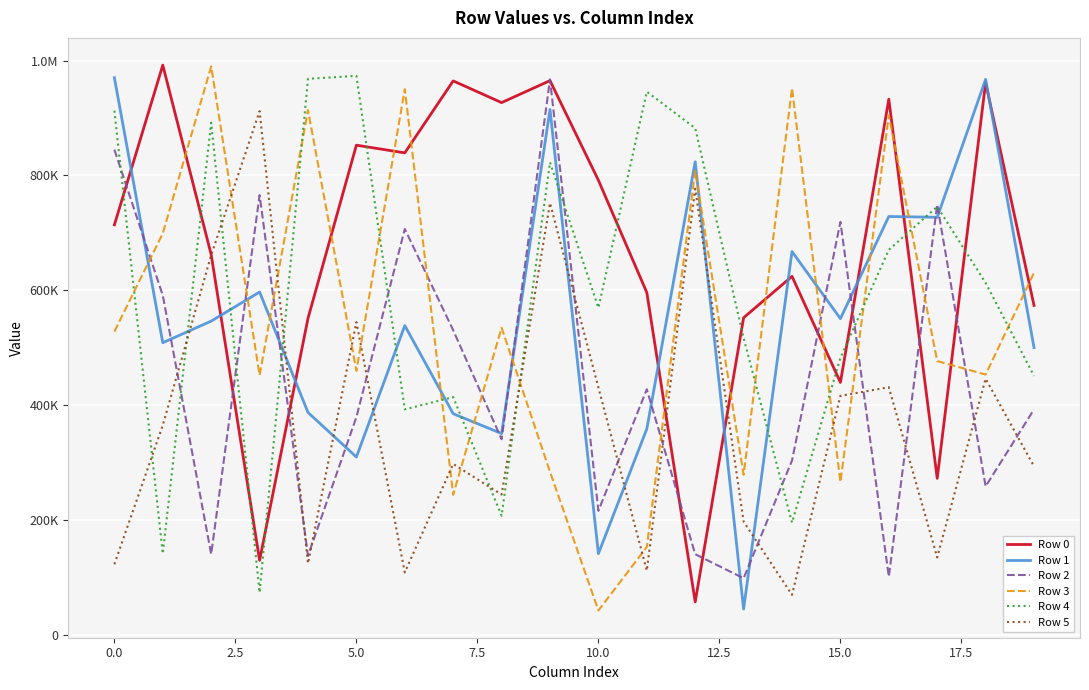

What is the sum of all Row 5 values?

7439353